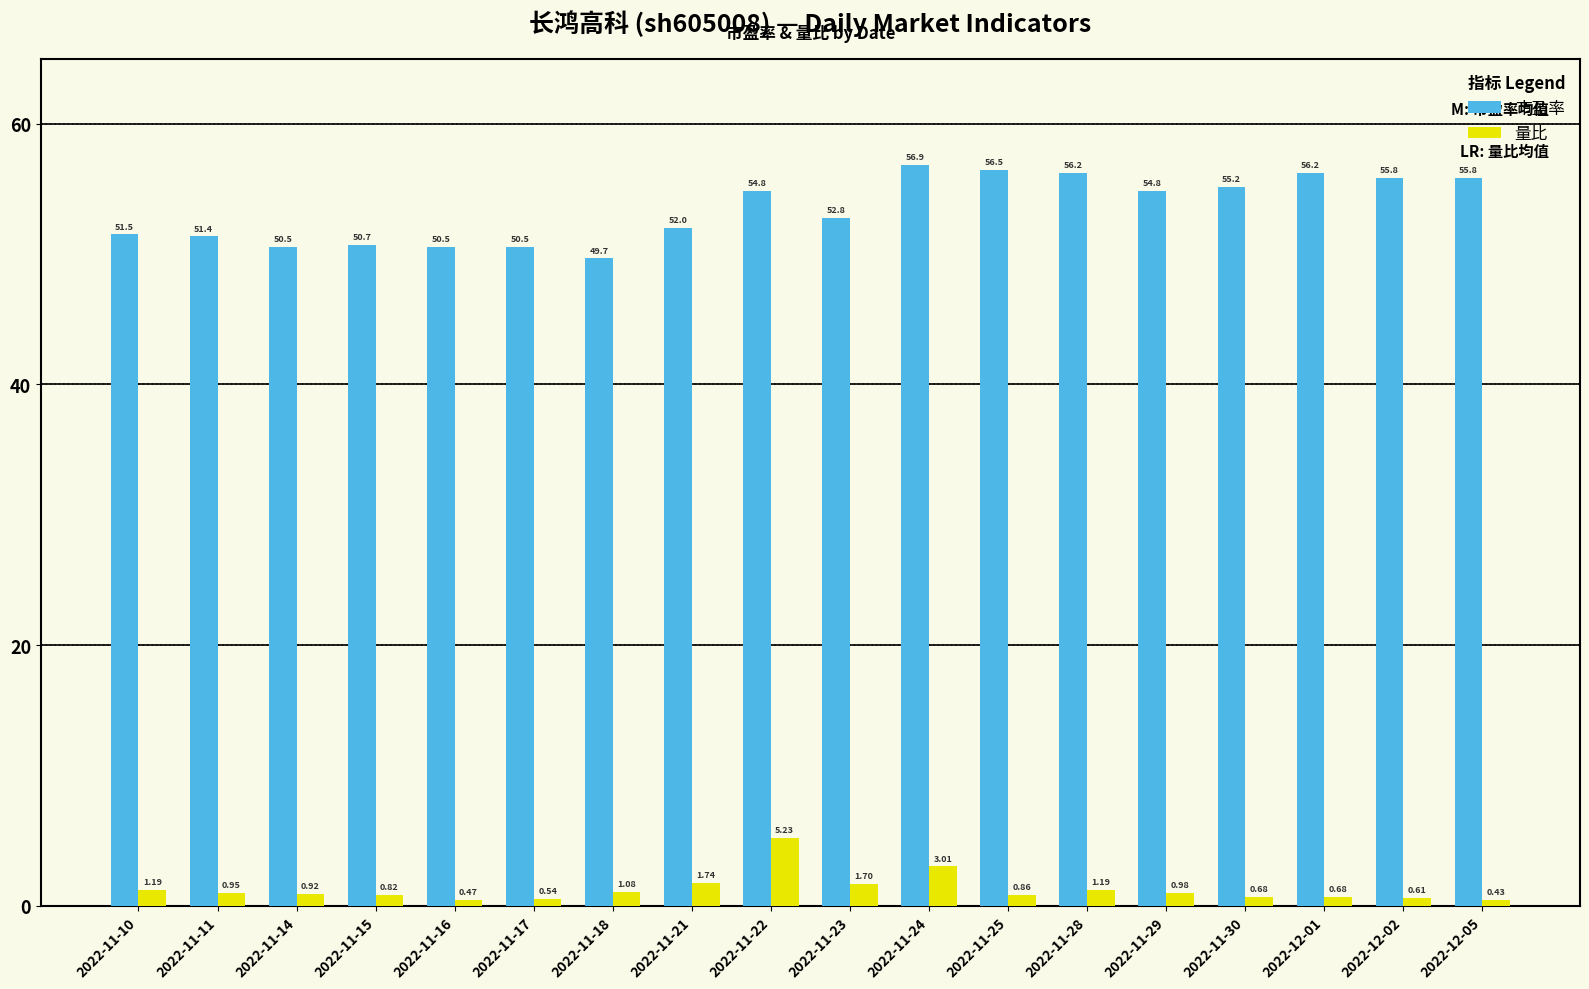

What is the difference between the second highest and minimum values in the 市盈率 series?

6.8